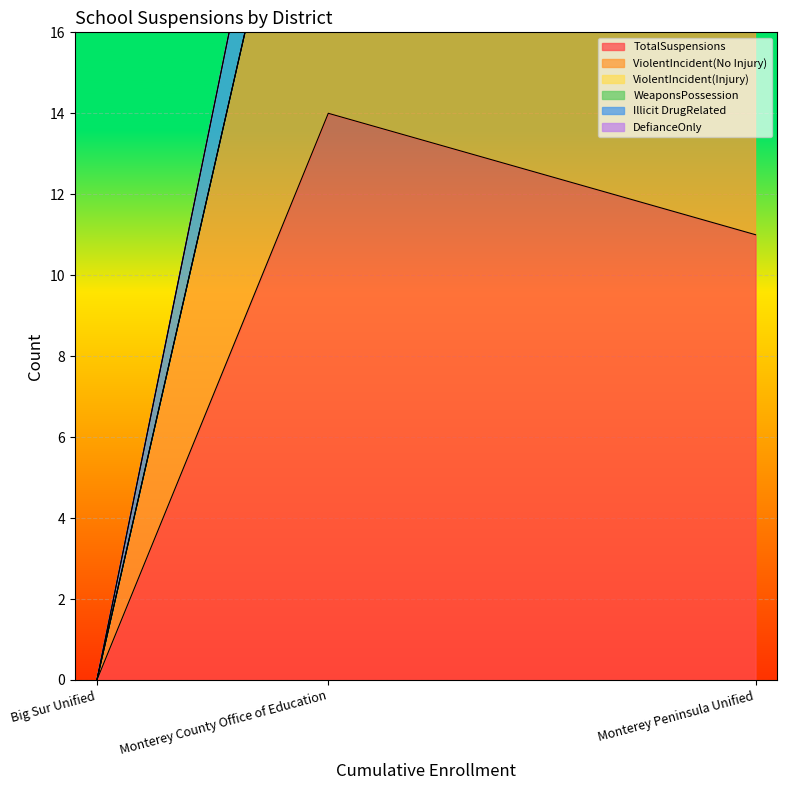

The value of Illicit DrugRelated at Monterey Peninsula Unified is 3. True or false?

True